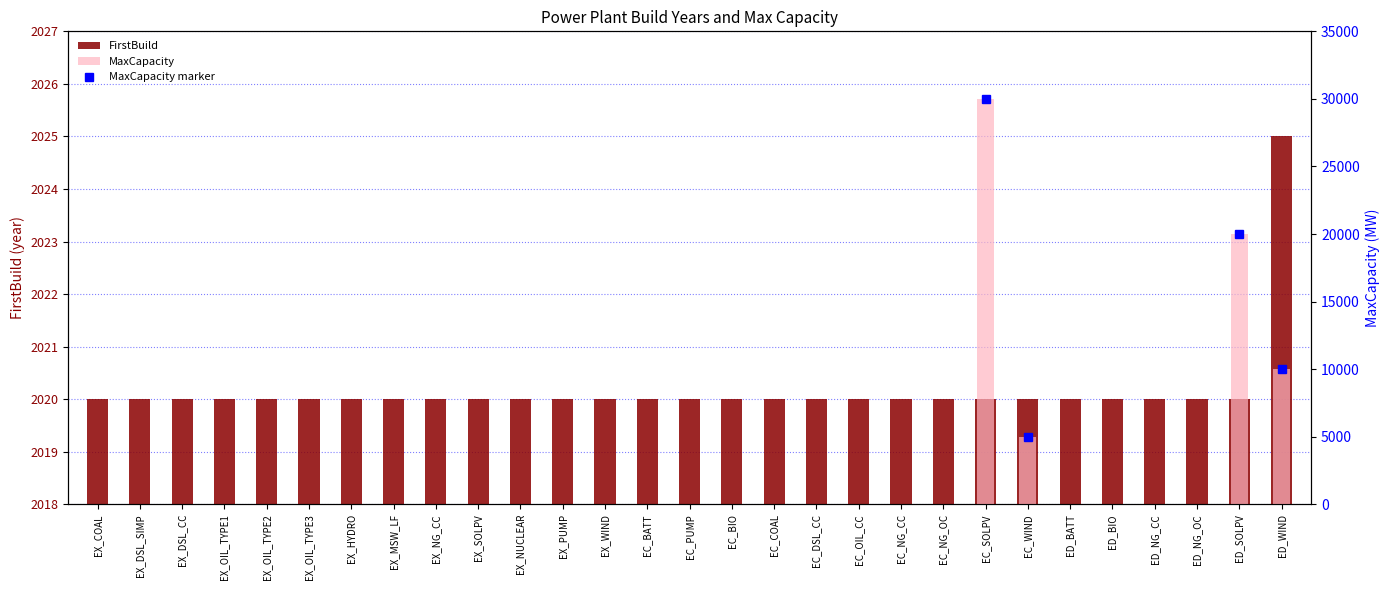

At how many categories does at least one series exceed 115?

29